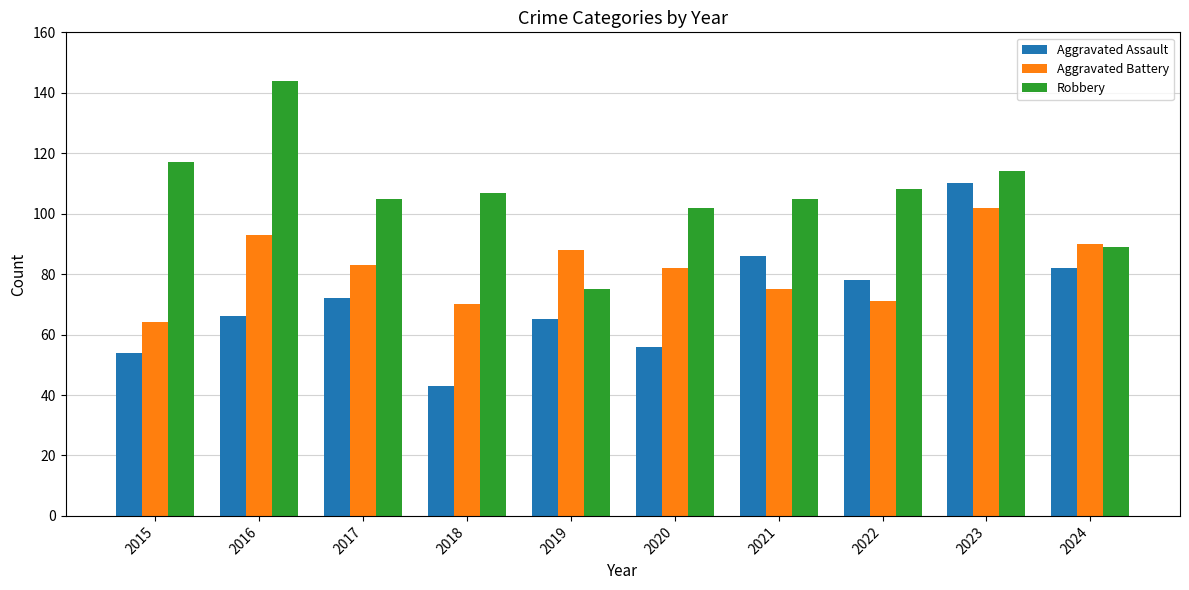

At which category does the chart reach its minimum across all series?

2018